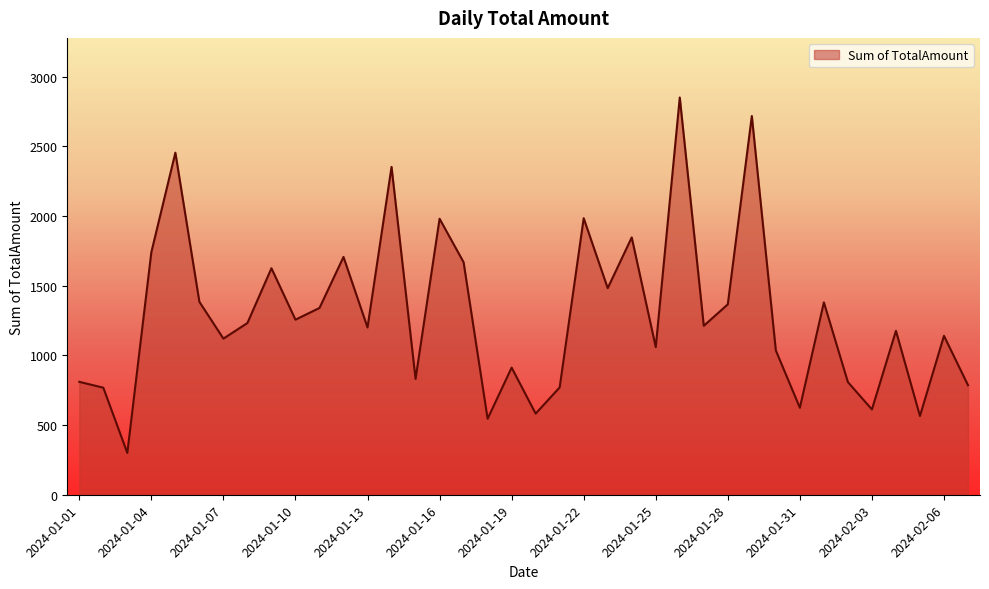

What is the difference between the maximum and minimum values?

2550